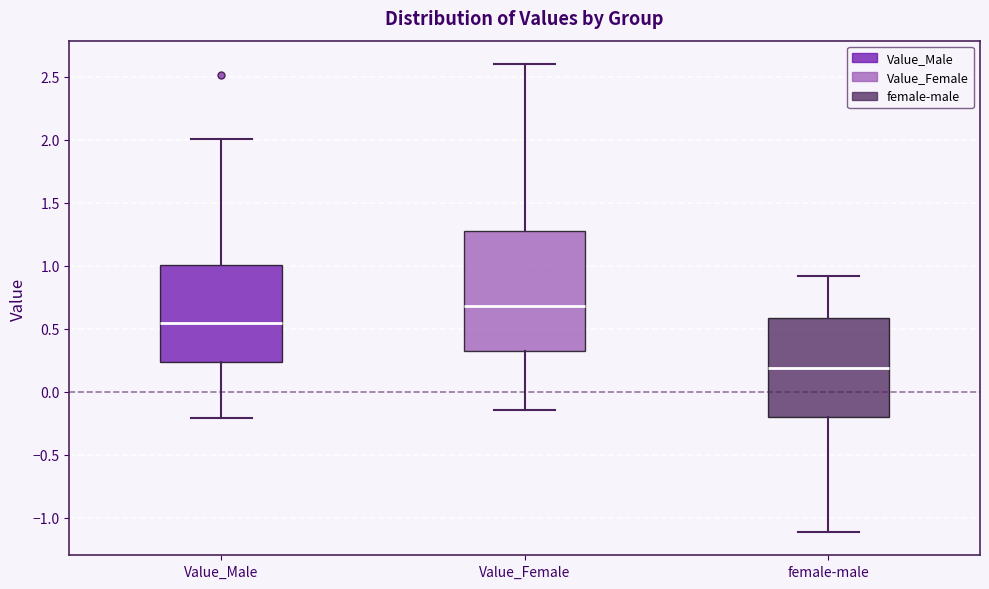

Reading left to right, read every box against the y-axis: the position of its median line, the range the box covers, and the ends of its whiskers. The values are not printed on the chart, so give them approximately, as read against the axis.

Value_Male: median 0.55, box 0.25 to 1.00, whiskers -0.20 to 2.00
Value_Female: median 0.70, box 0.35 to 1.30, whiskers -0.15 to 2.60
female-male: median 0.20, box -0.20 to 0.60, whiskers -1.10 to 0.90